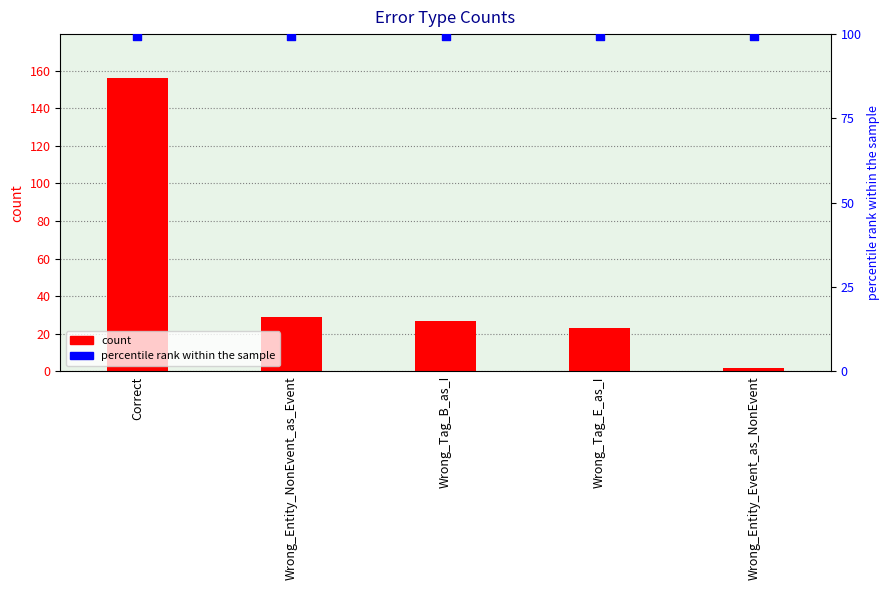

What is the total value across all series at Correct?

255.5